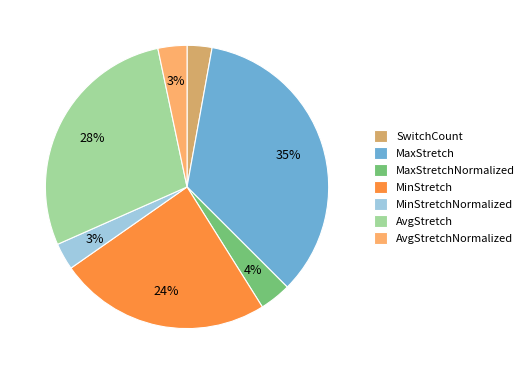

Is it true that MinStretchNormalized is 9% of the pie?

False